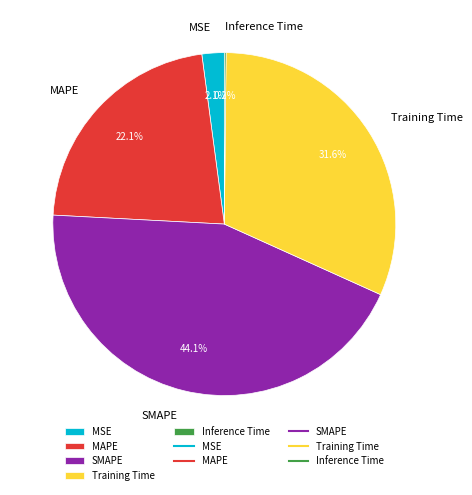

Which category has the biggest portion of the pie?

SMAPE